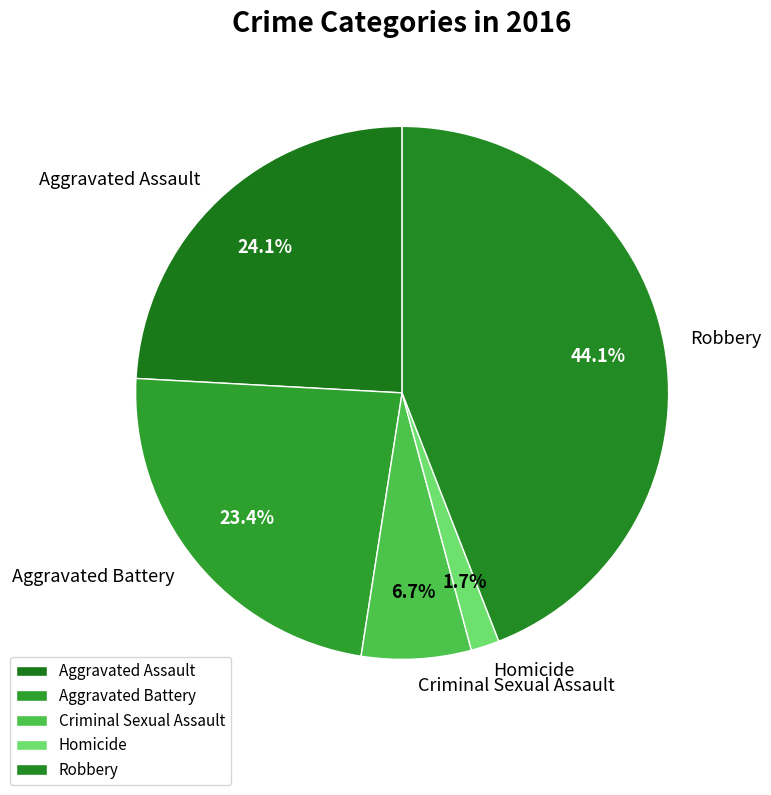

To the nearest percent, what portion does Aggravated Assault represent?

24%